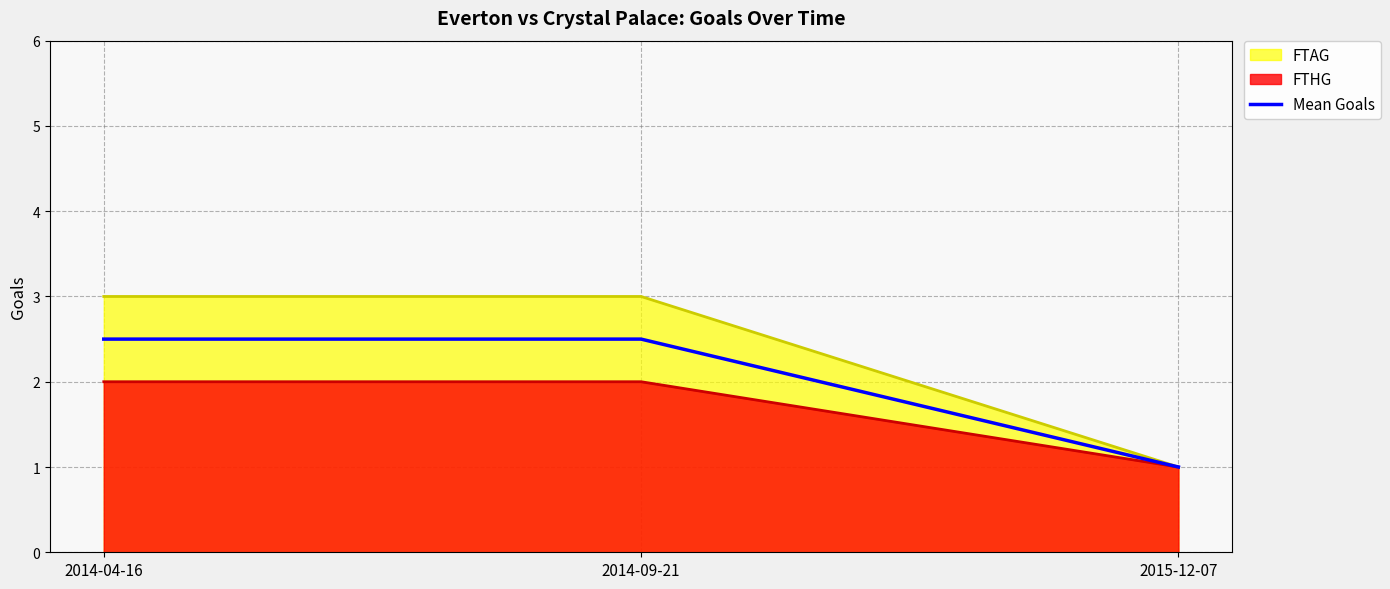

What is the sum of all values?

6.0